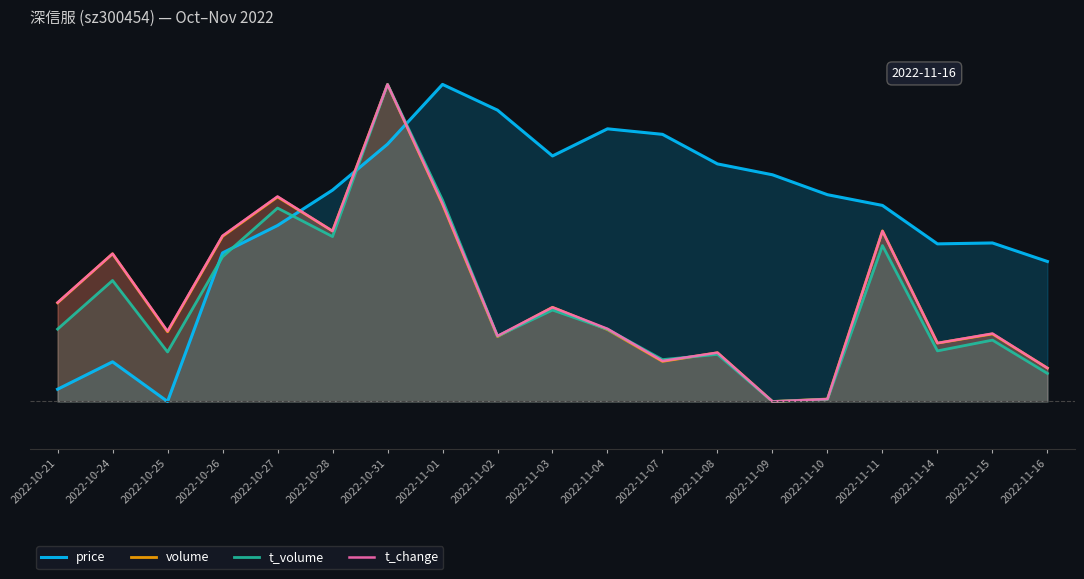

What is the spread (max minus min) of values at 2022-10-28?

0.1